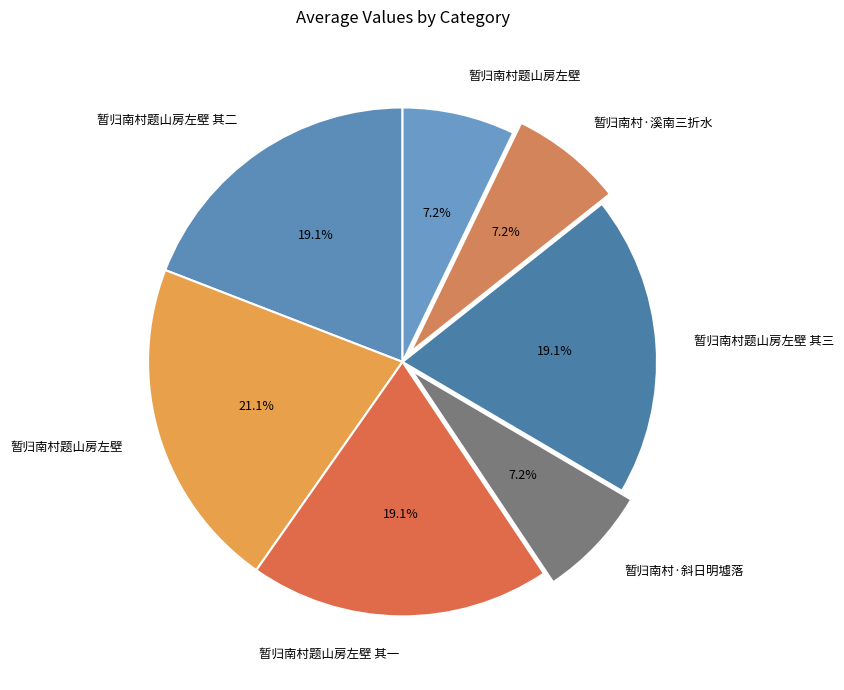

Count the number of slices in the pie.

7